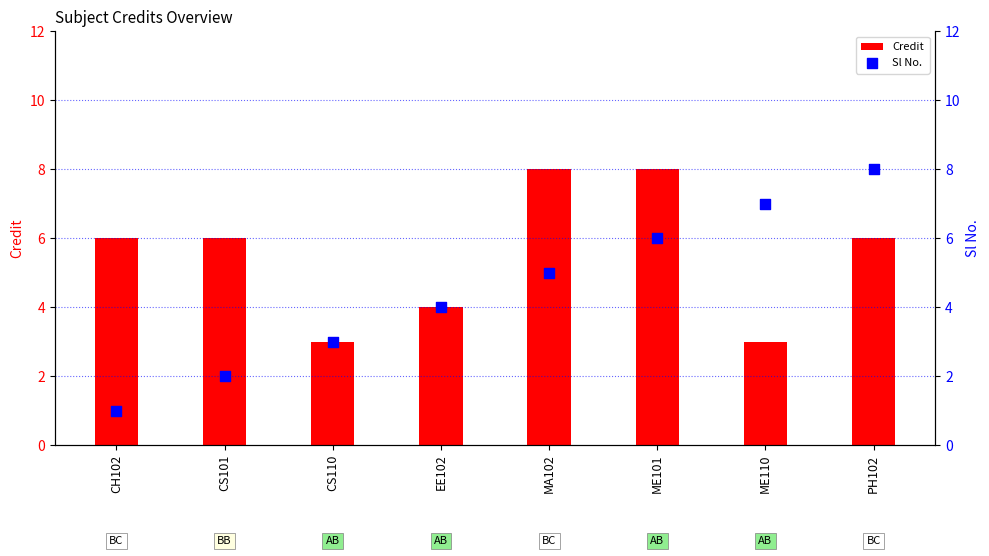

Which series has the widest spread of Y values?

Sl No.